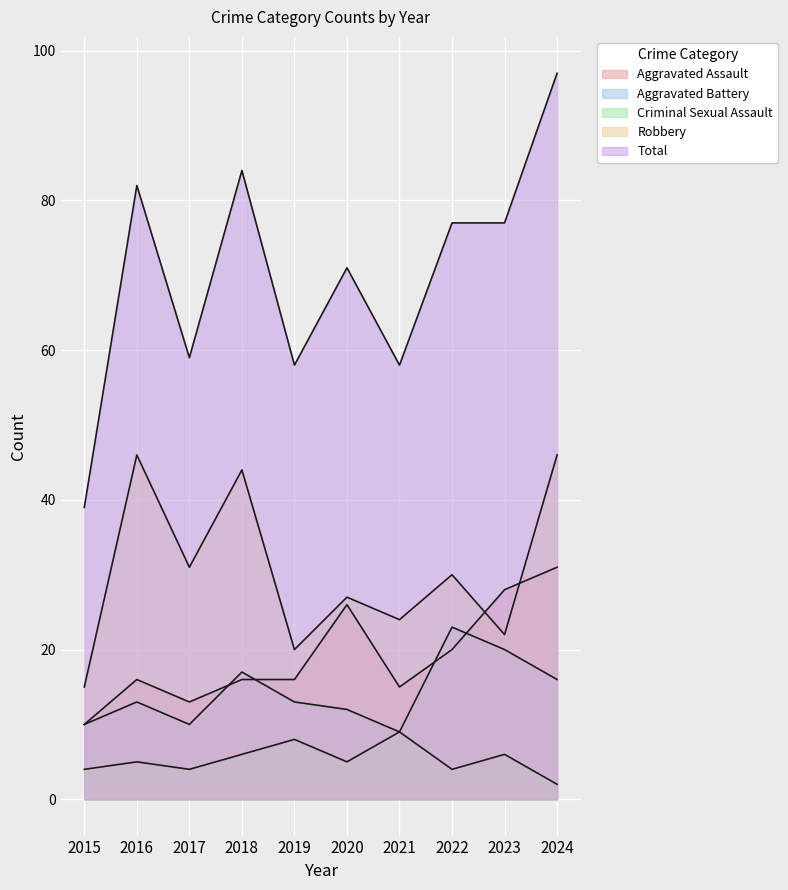

Reading left to right, list all the values displayed in this chart.

Aggravated Assault: 2015=10	2016=16	2017=13	2018=16	2019=16	2020=26	2021=15	2022=20	2023=28	2024=31
Aggravated Battery: 2015=10	2016=13	2017=10	2018=17	2019=13	2020=12	2021=9	2022=23	2023=20	2024=16
Criminal Sexual Assault: 2015=4	2016=5	2017=4	2018=6	2019=8	2020=5	2021=9	2022=4	2023=6	2024=2
Robbery: 2015=15	2016=46	2017=31	2018=44	2019=20	2020=27	2021=24	2022=30	2023=22	2024=46
Total: 2015=39	2016=82	2017=59	2018=84	2019=58	2020=71	2021=58	2022=77	2023=77	2024=97